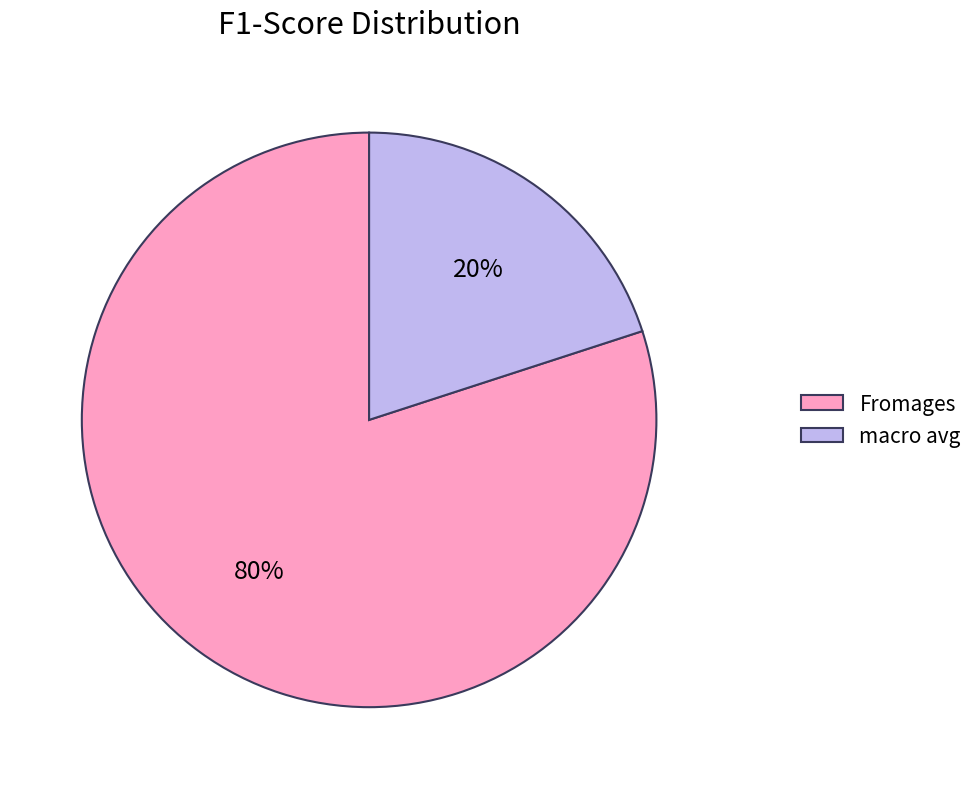

How many slices are in this pie chart?

2